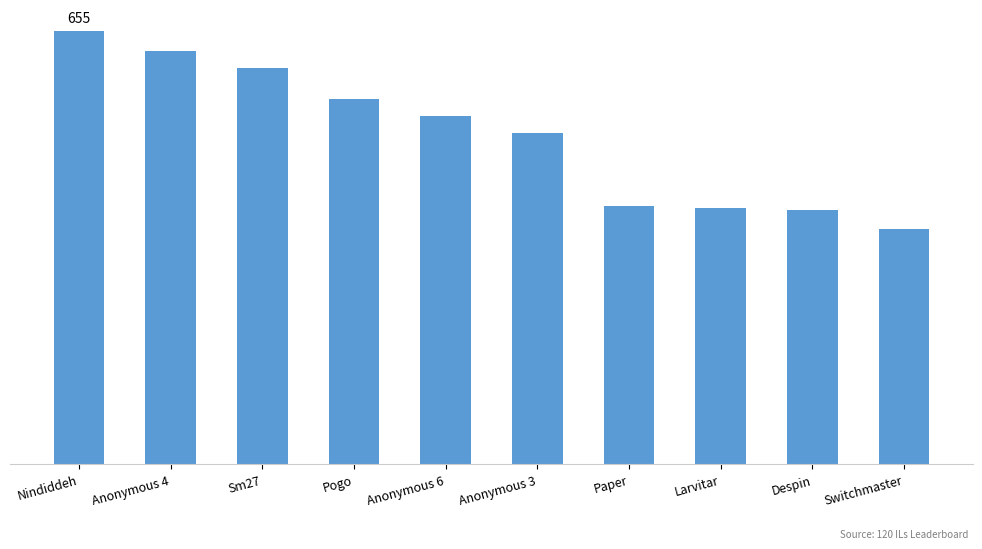

Does the chart contain stacked bars?

No